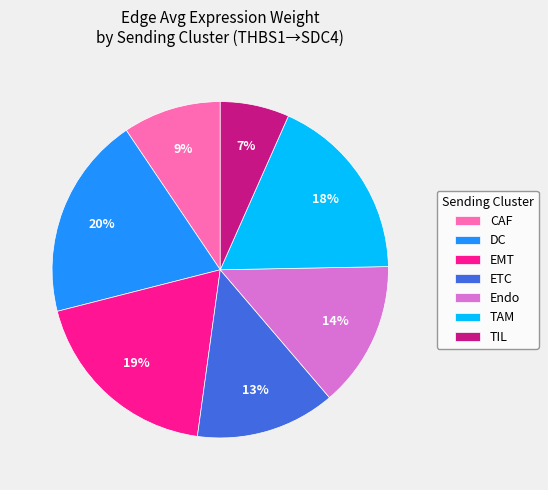

Which category has the biggest portion of the pie?

DC